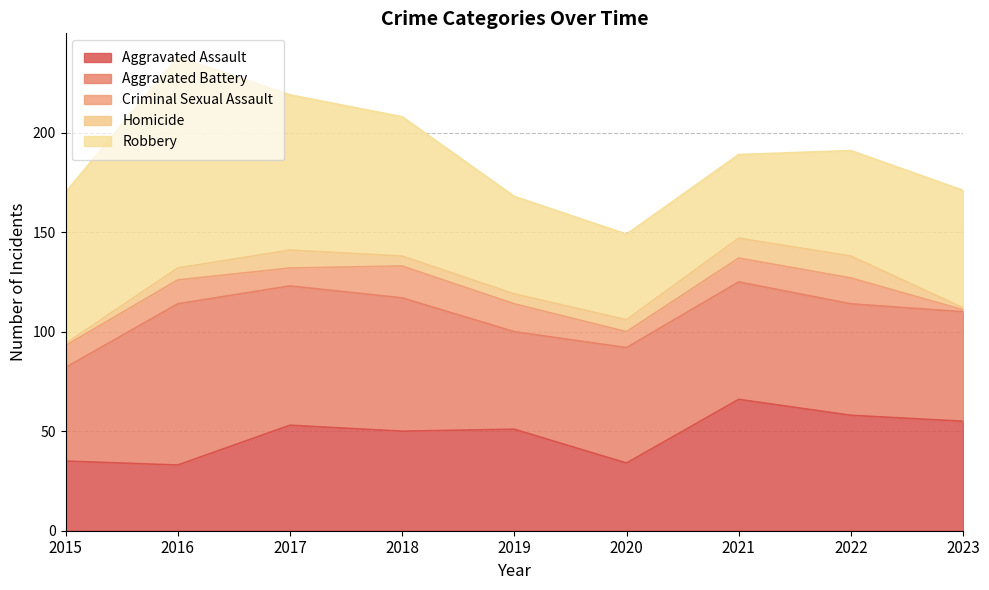

At 2022, list the series in order from largest to smallest.

Aggravated Assault, Aggravated Battery, Robbery, Criminal Sexual Assault, Homicide